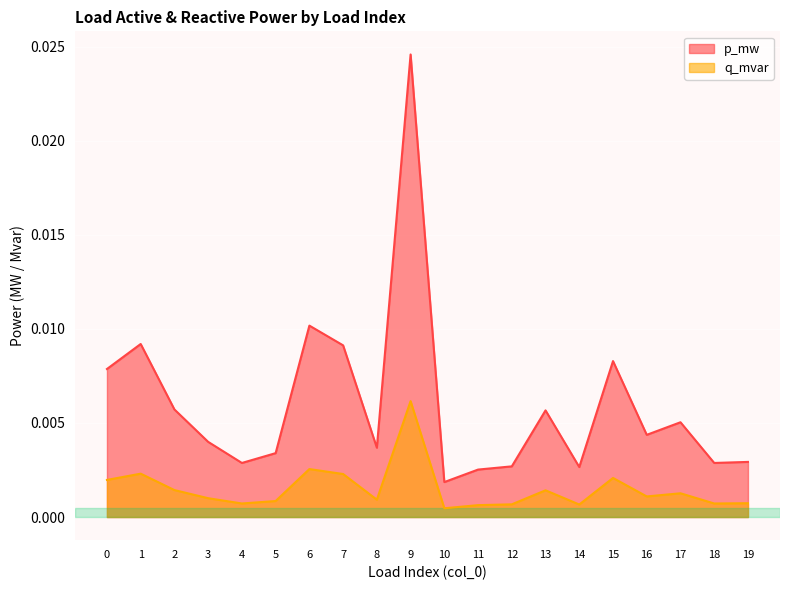

Which series has the largest total across all categories?

p_mw